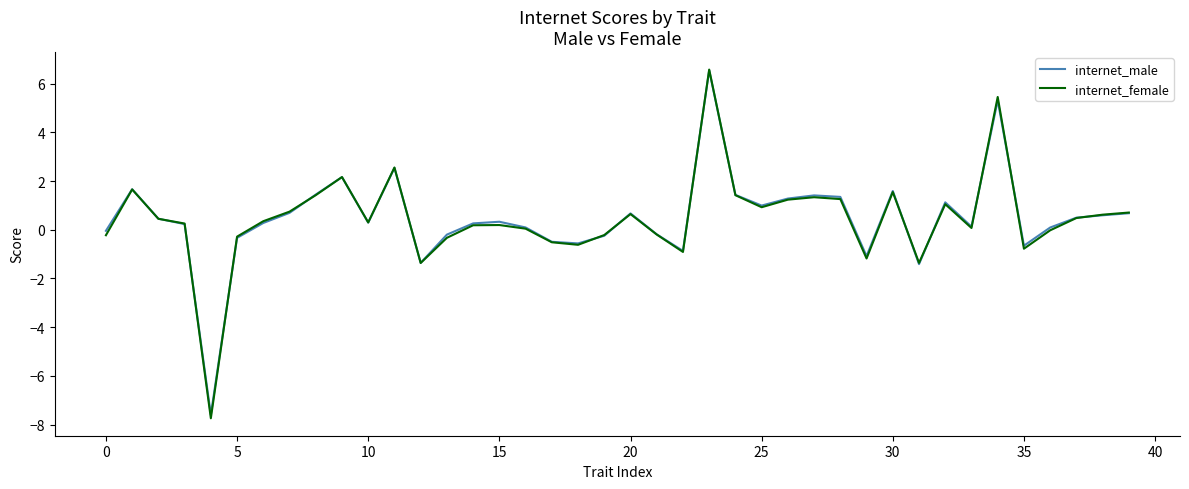

Which series has the largest range (max minus min)?

internet_female